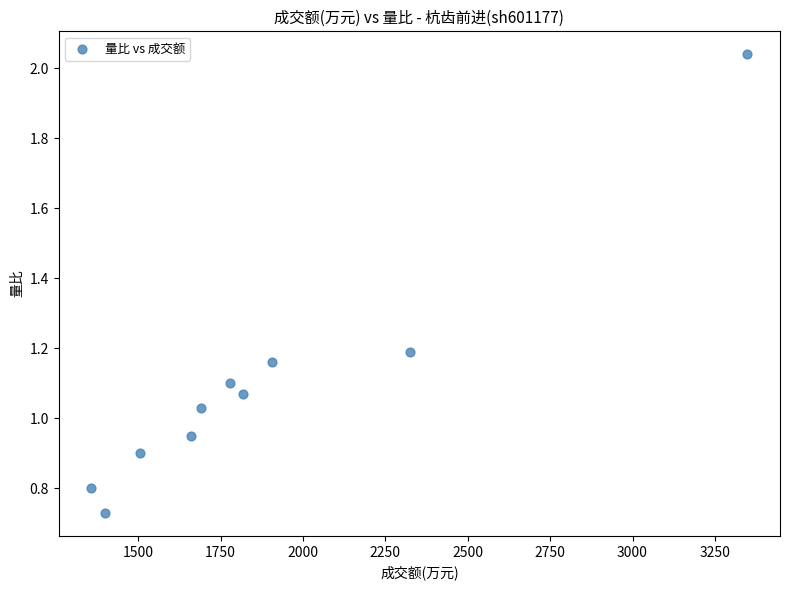

What is the range of Y values (max minus min)?

1.3